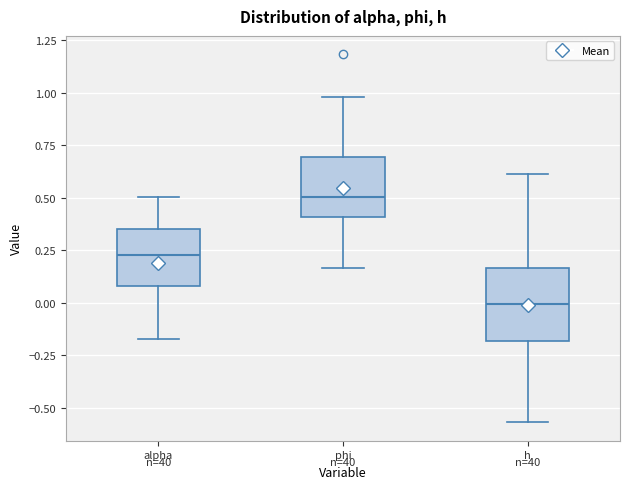

Reading left to right, transcribe this box plot: for each box, give where its median line is, the range the box spans, and where its two whiskers end, as read against the y-axis. The values are not printed on the chart, so give them approximately, as read against the axis.

alpha: median 0.25, box 0.10 to 0.35, whiskers -0.15 to 0.50
phi: median 0.50, box 0.40 to 0.70, whiskers 0.15 to 1.00
h: median 0.00, box -0.20 to 0.15, whiskers -0.55 to 0.60